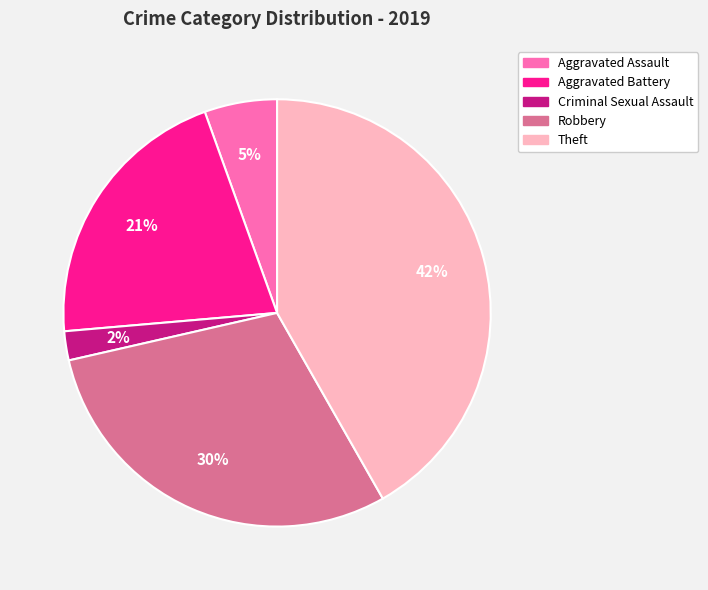

Rank the categories by value from lowest to highest.

Criminal Sexual Assault, Aggravated Assault, Aggravated Battery, Robbery, Theft